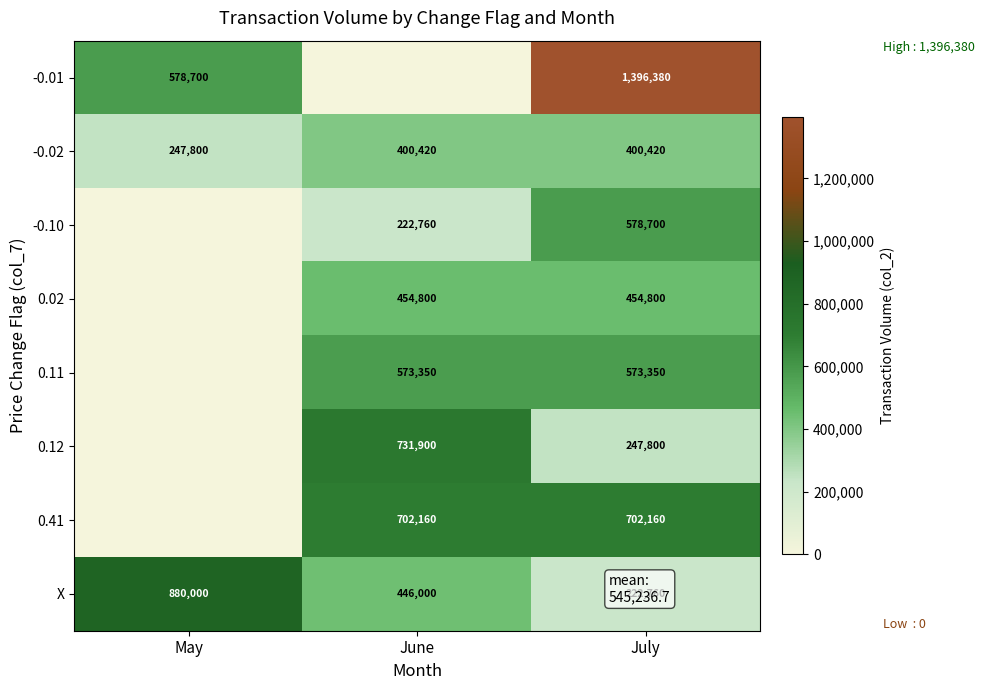

Reading left to right, what are all the values shown in this chart?

row_0: May=578700	June=0	July=1396380
row_1: May=247800	June=400420	July=400420
row_2: May=0	June=222760	July=578700
row_3: May=0	June=454800	July=454800
row_4: May=0	June=573350	July=573350
row_5: May=0	June=731900	July=247800
row_6: May=0	June=702160	July=702160
row_7: May=880000	June=446000	July=222760